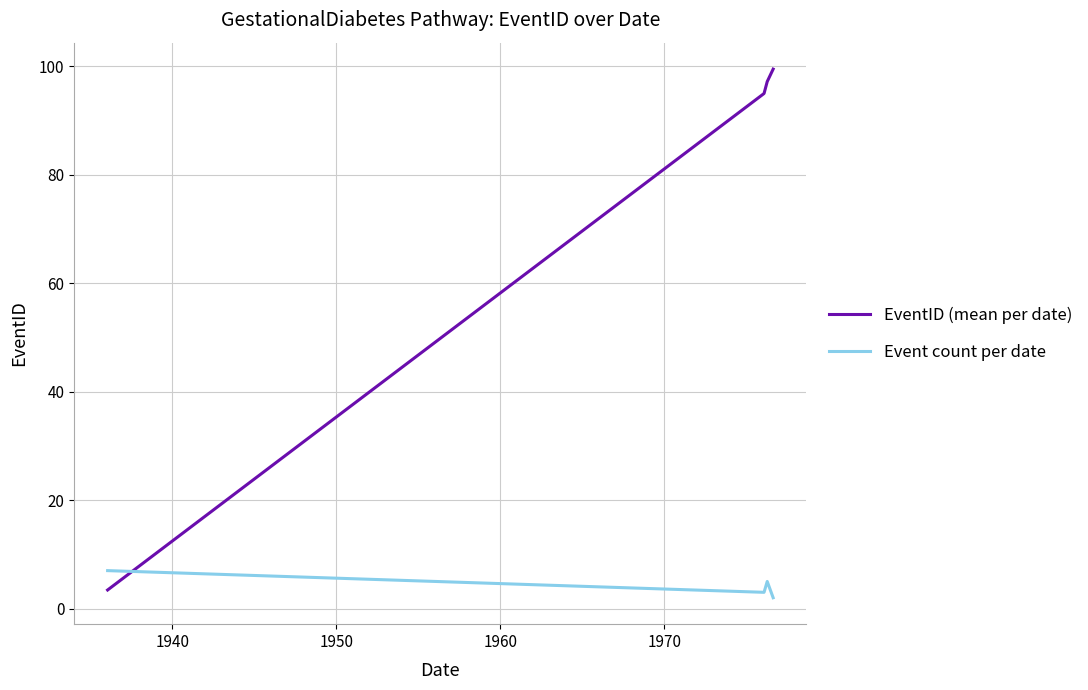

Which series ends up on top after the final intersection of Event count per date and EventID (mean per date)?

EventID (mean per date)